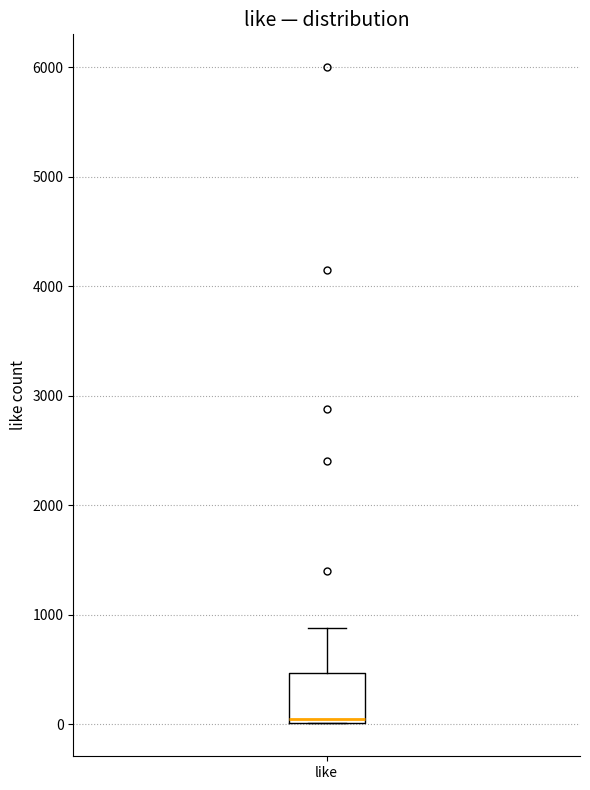

Read this box plot against the y-axis: the position of the median line, the range covered by the box, and the ends of both whiskers. The values are not printed on the chart, so give them approximately, as read against the axis.

median 0 (just above the box's lower edge), box 0 to 500, whiskers 0 to 900